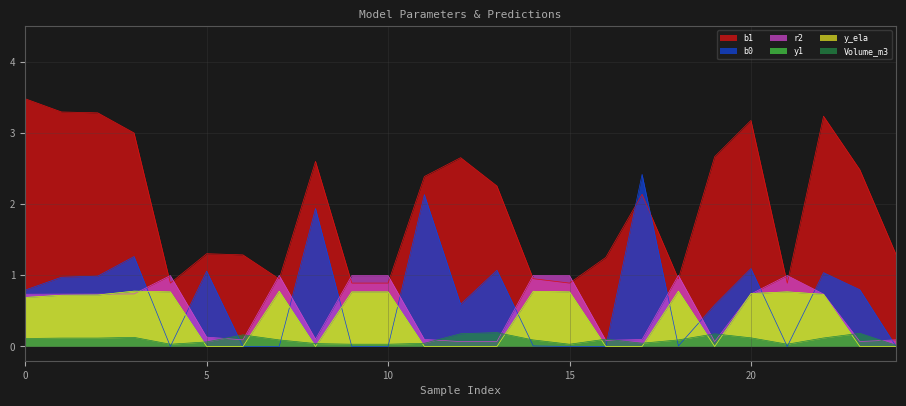

Which series has the widest spread of values?

b1